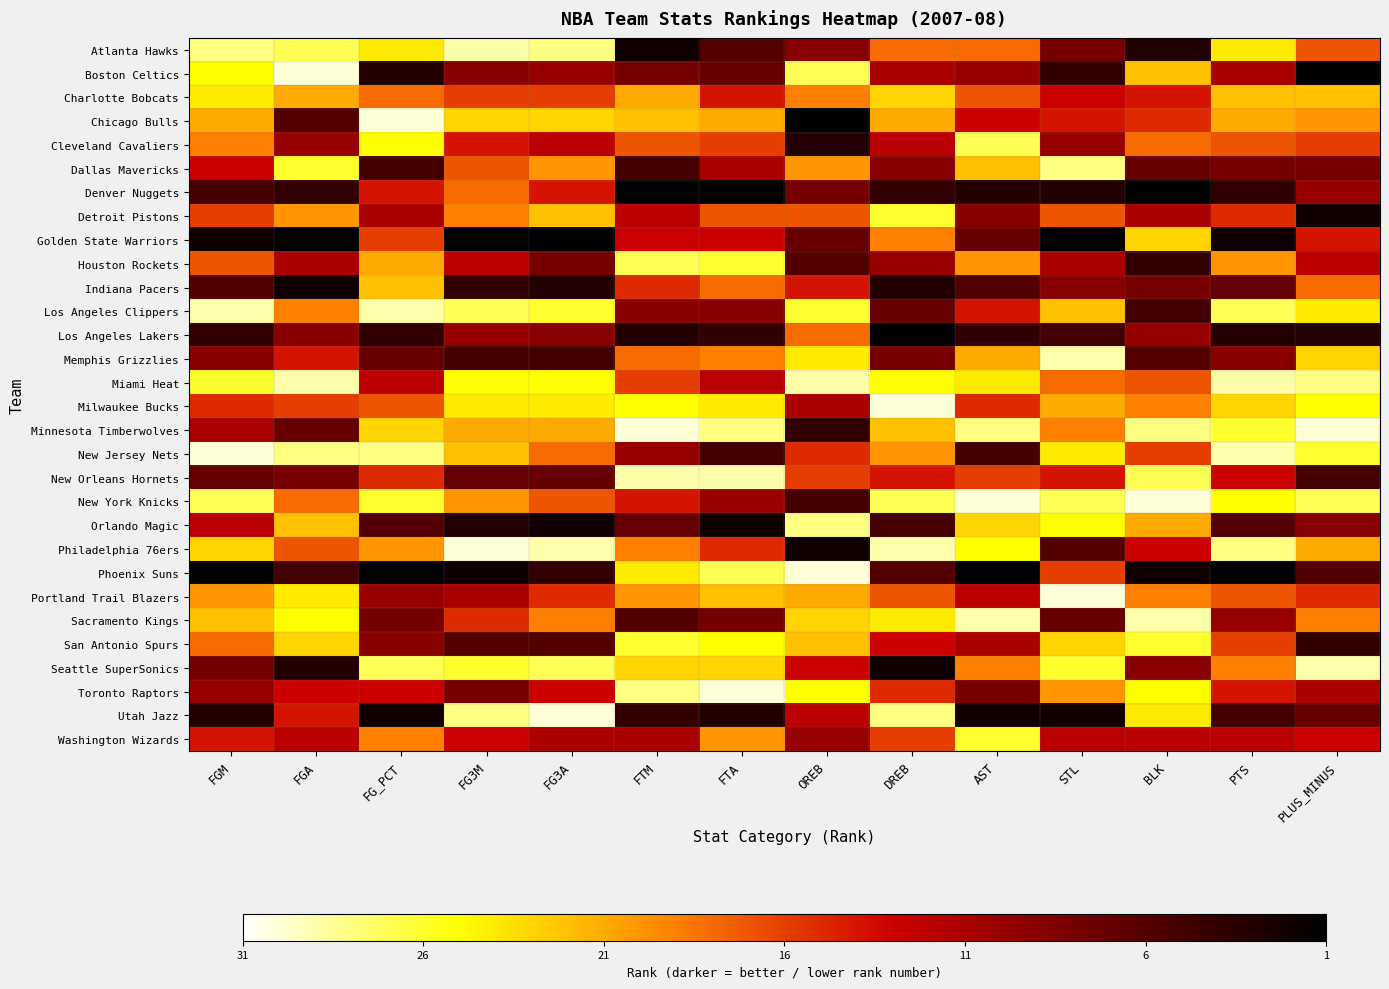

What is the total value across all series at DREB?

15.5